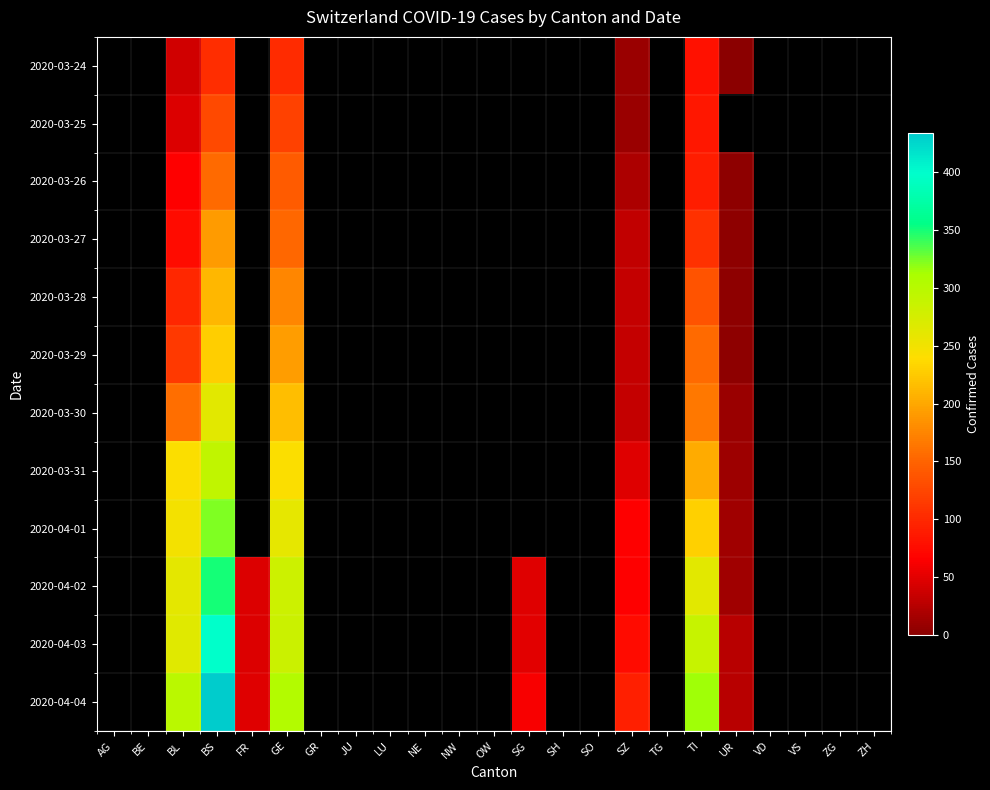

How many distinct data groups are displayed?

12